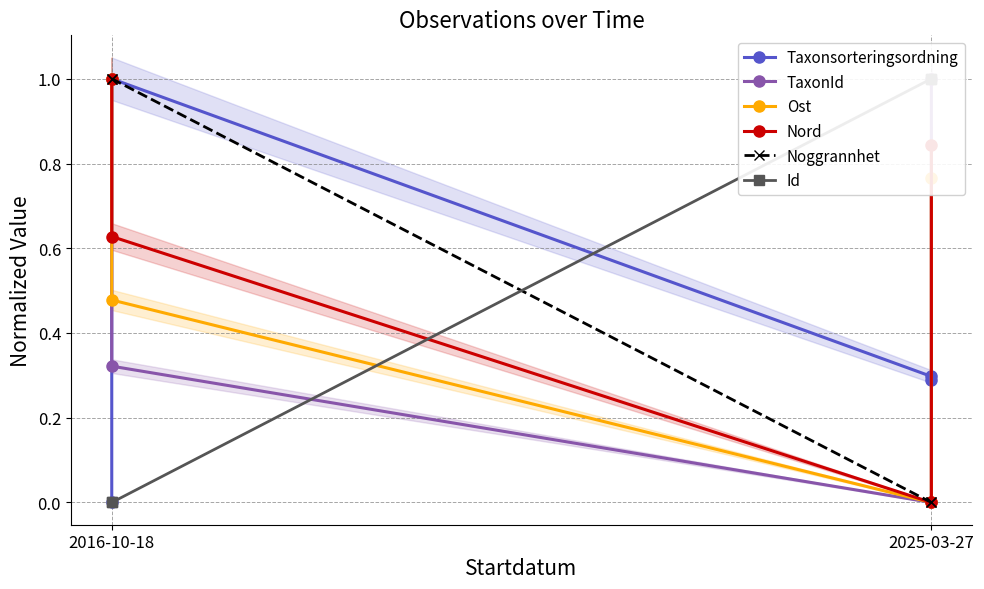

The Noggrannhet series shows 0.5 at 2016-10-18. True or false?

False